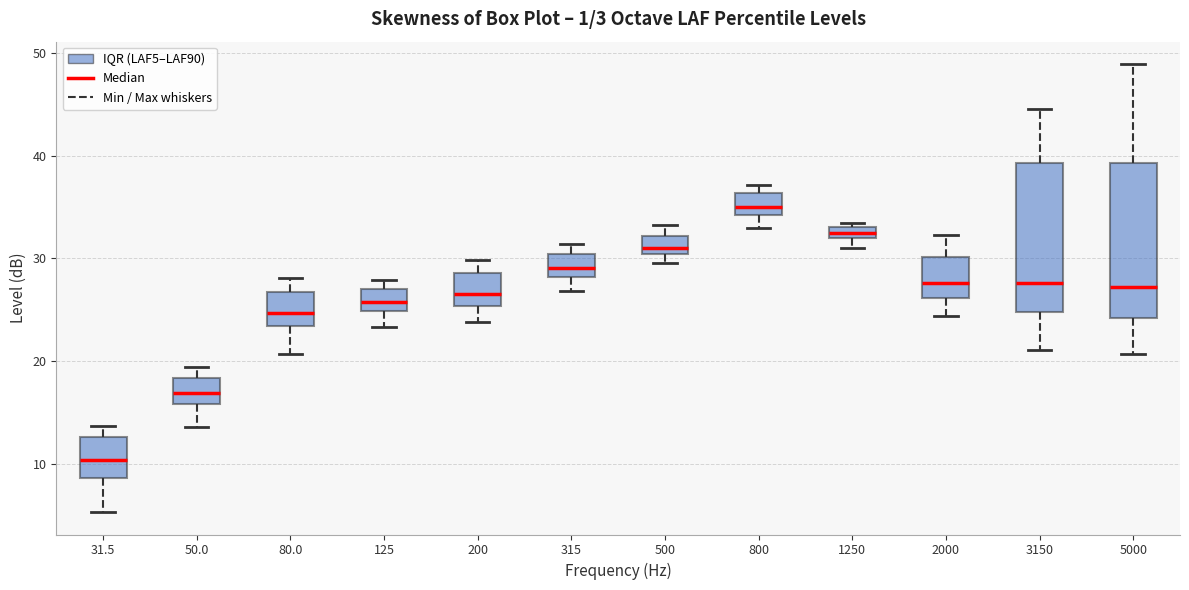

Which box has the highest median line?

800